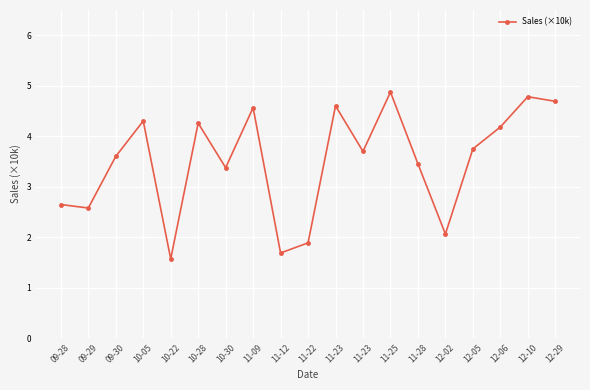

How many values exceed 3?

13